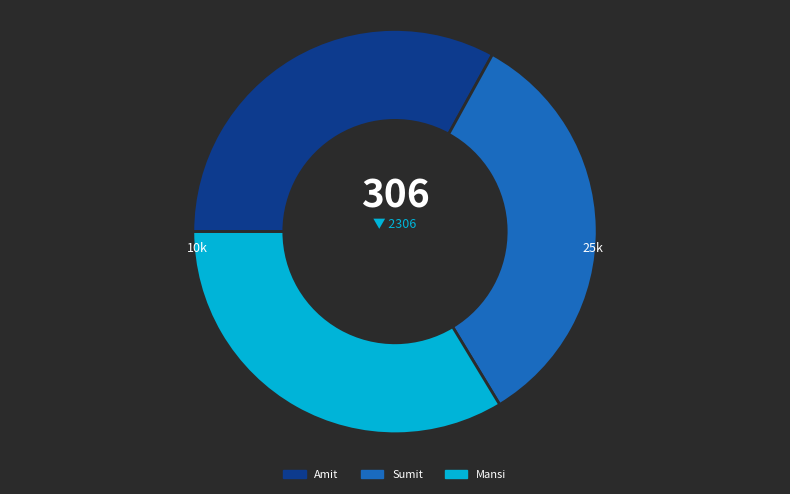

How many segments does this pie chart have?

3